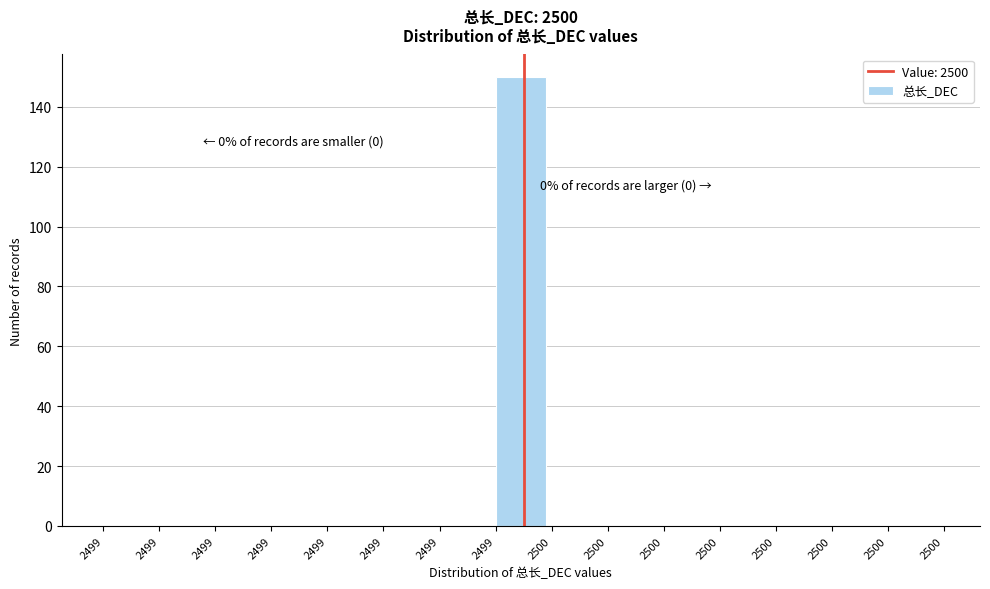

Count the number of categories in the chart.

15